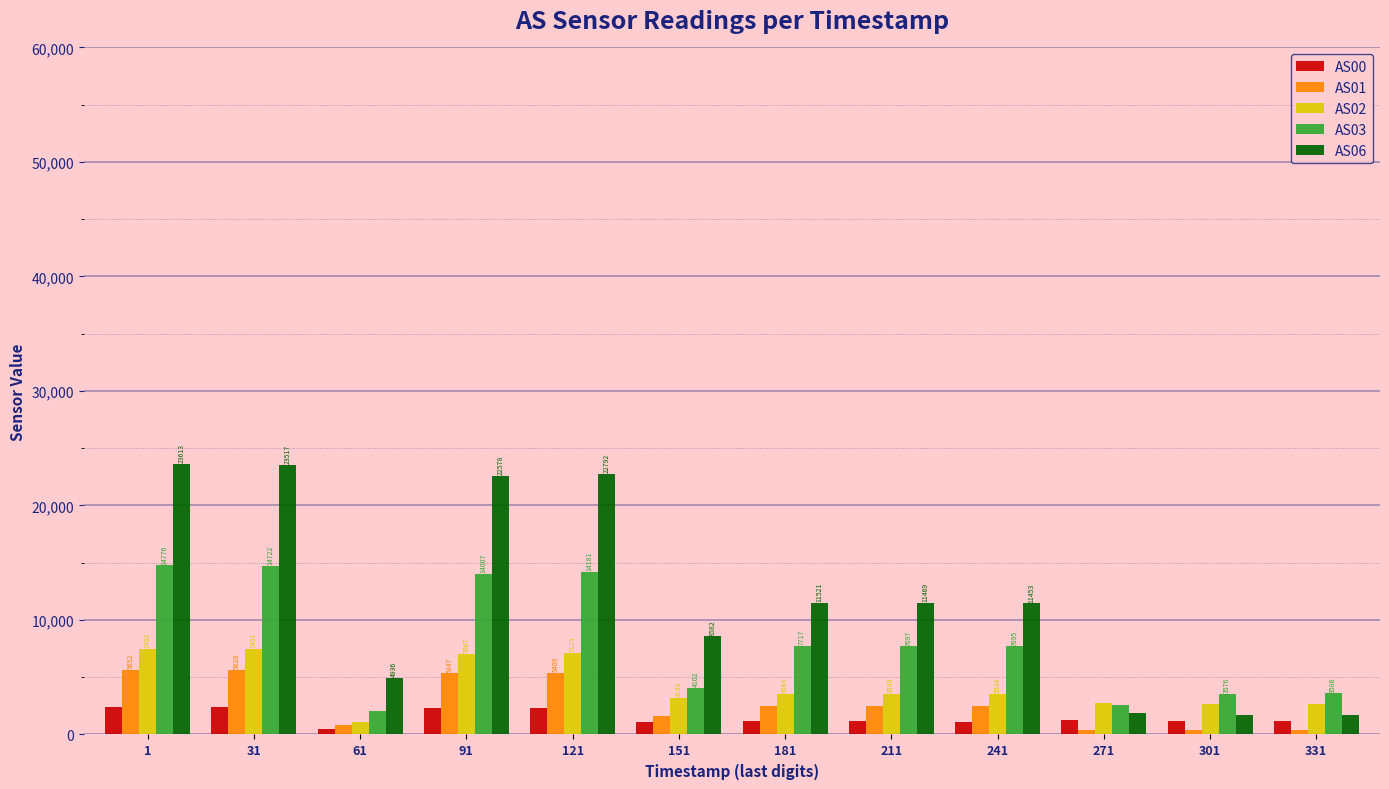

How many groups of bars are there?

12